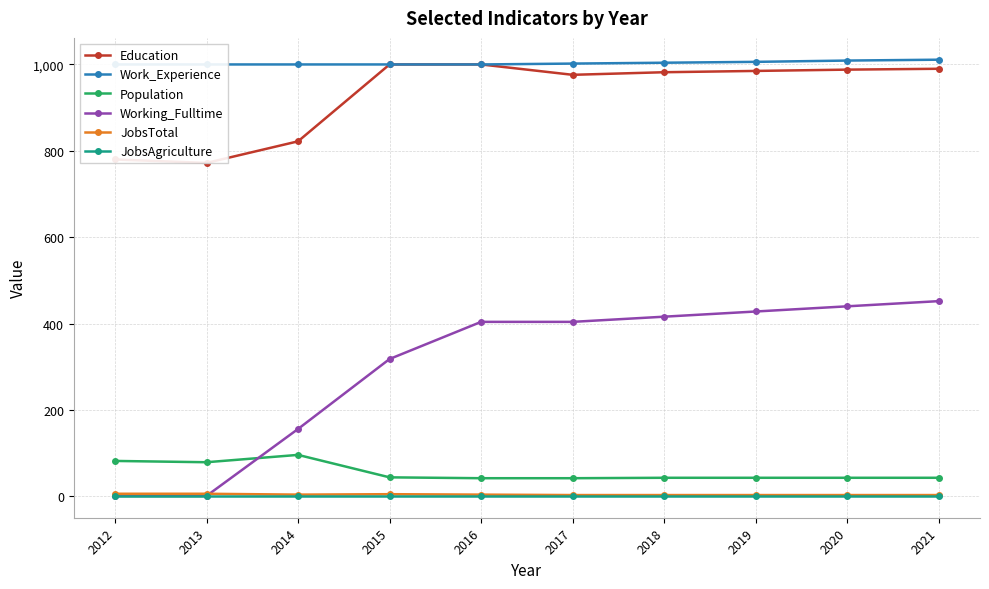

At which label does Working_Fulltime reach its peak?

2021